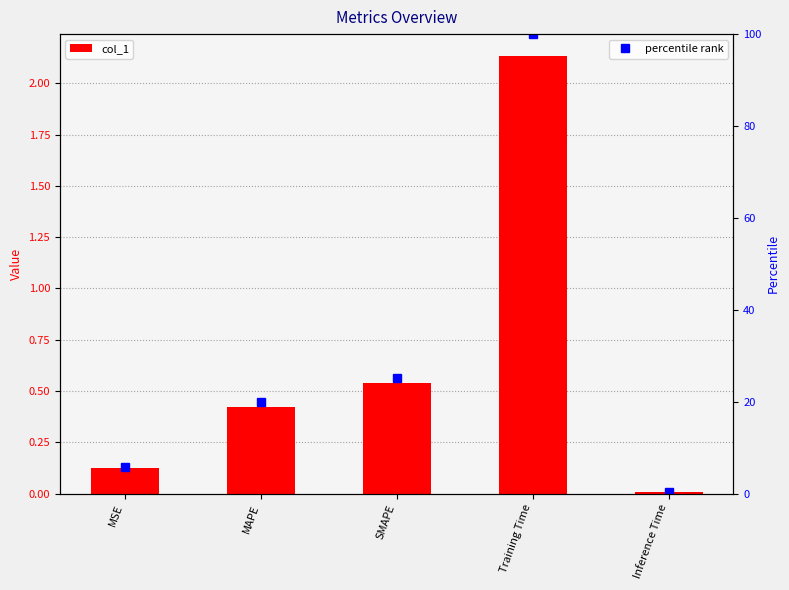

How many distinct data groups are displayed?

2